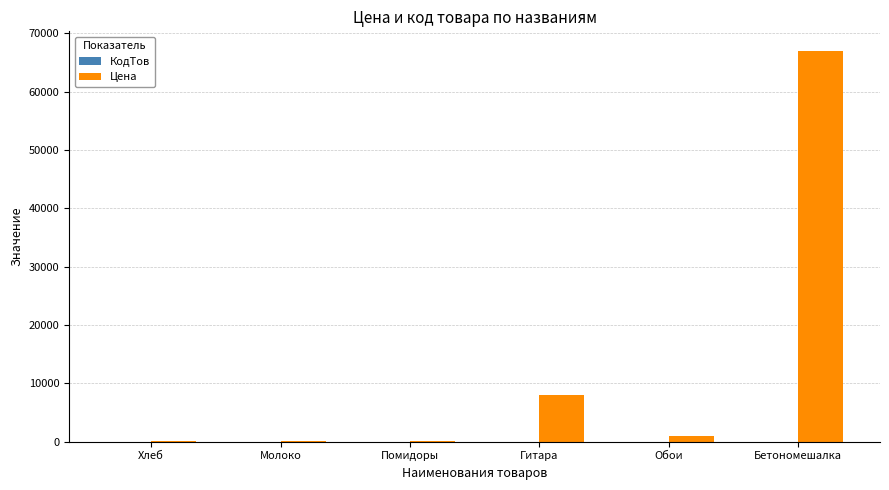

At which label does Цена first exceed 950?

Гитара